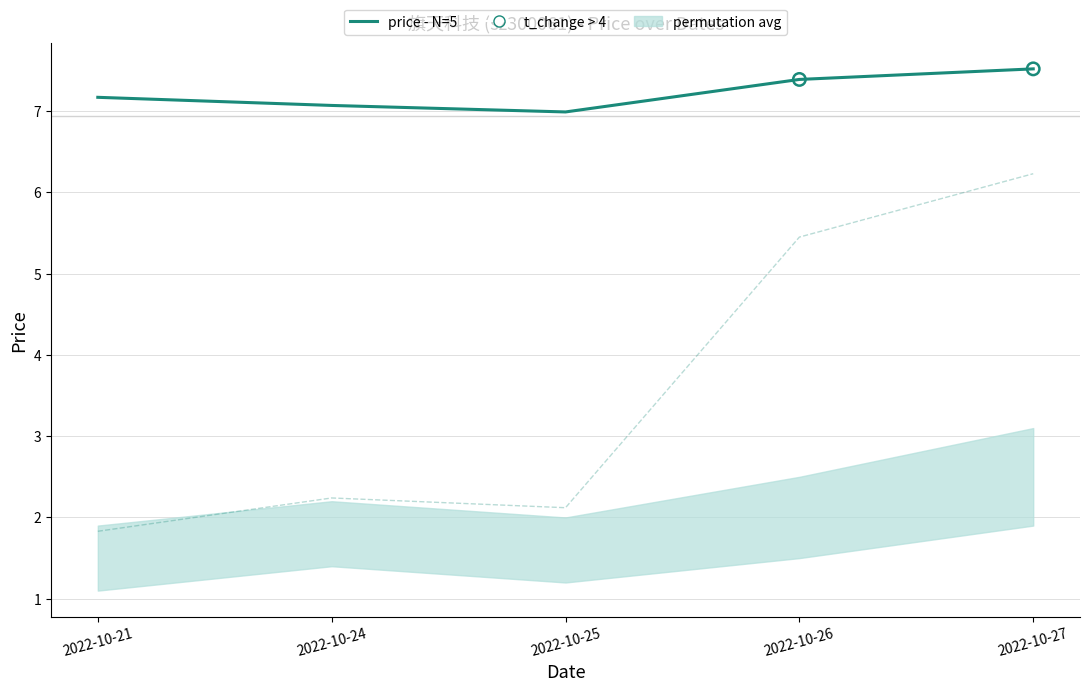

At which category is the sum across all series the highest?

2022-10-27